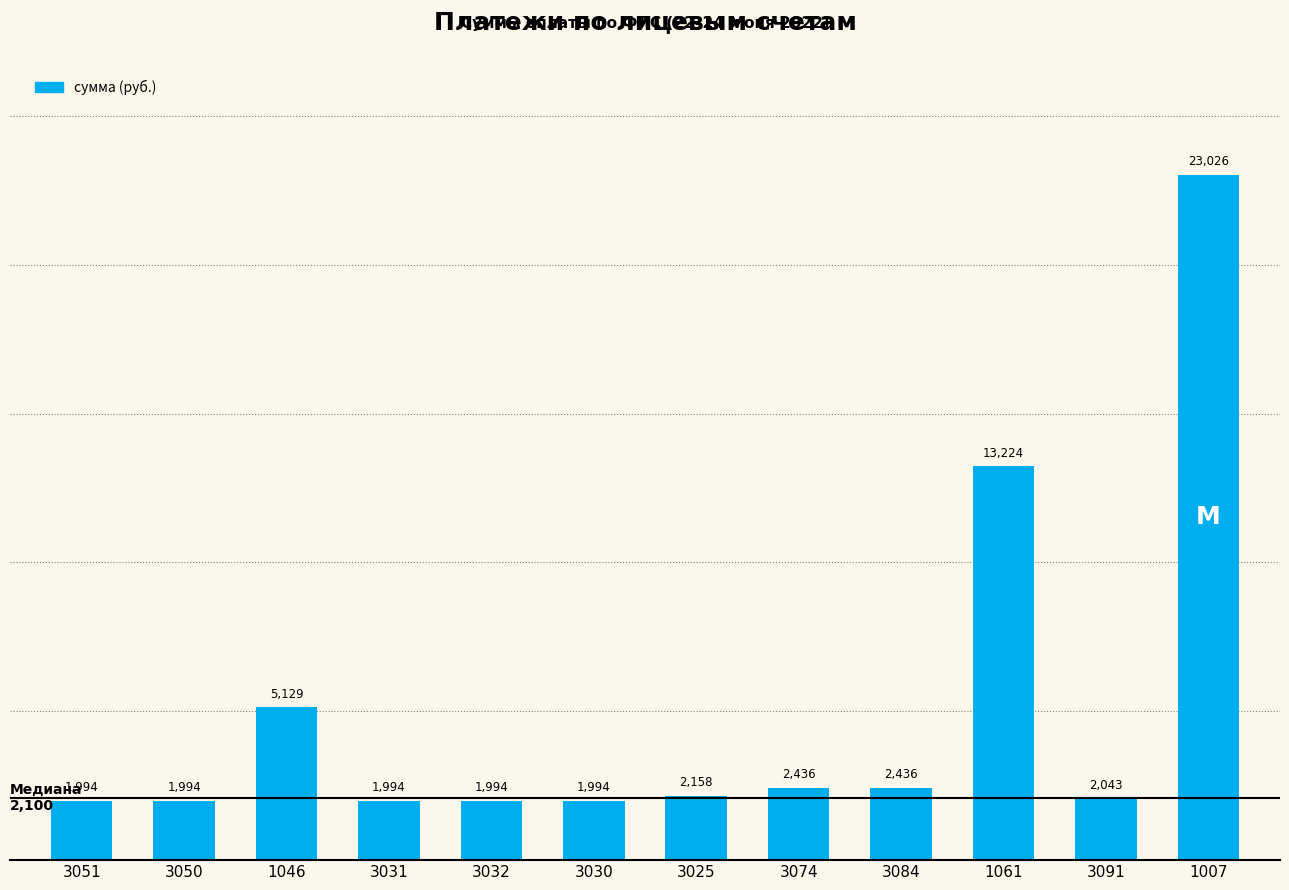

The value at 3074 is 2435.6. True or false?

True